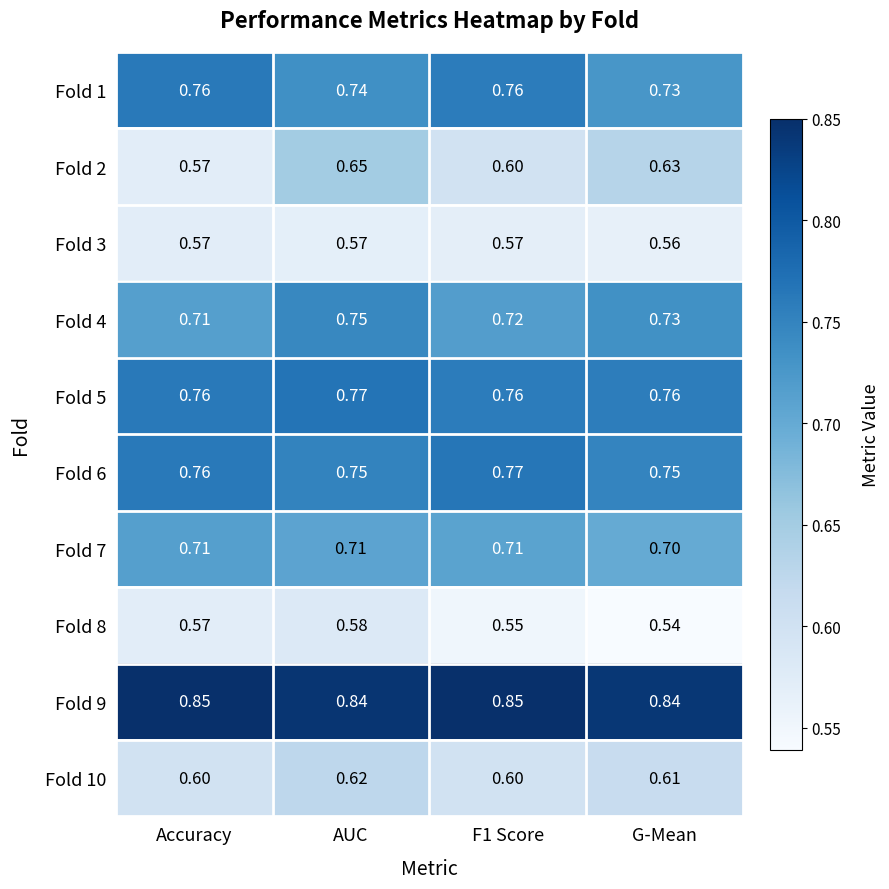

Is the value of Fold 8 at Accuracy greater than the value of Fold 1 at F1 Score?

No